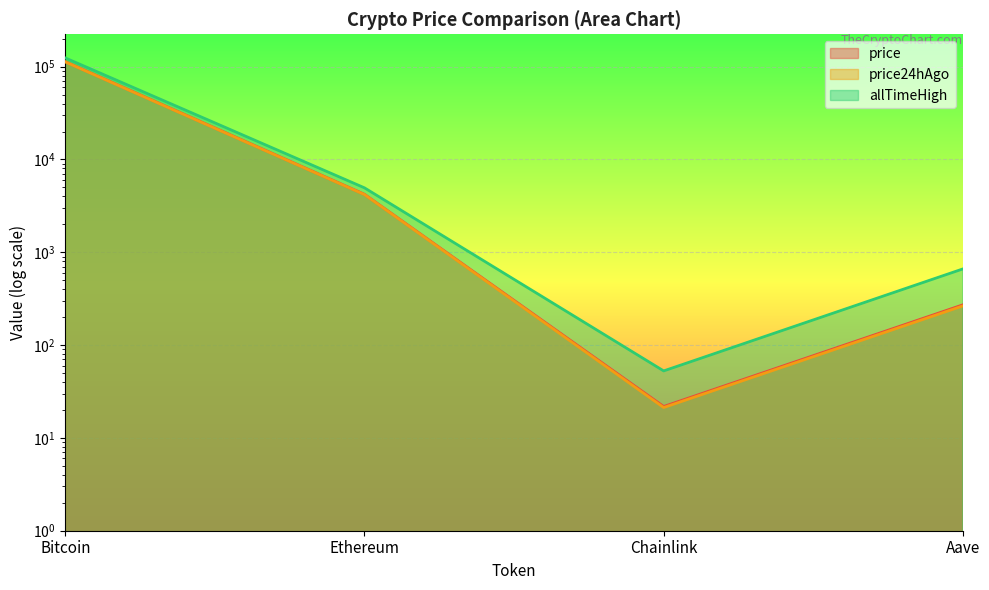

What is the total value across all series at Aave?

1197.6